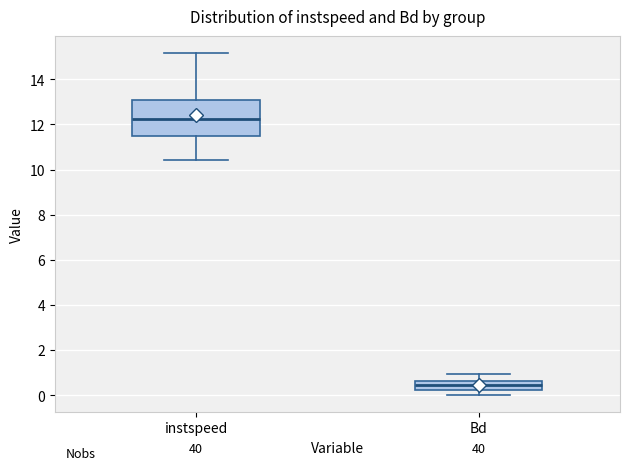

Which box has the highest median line?

instspeed